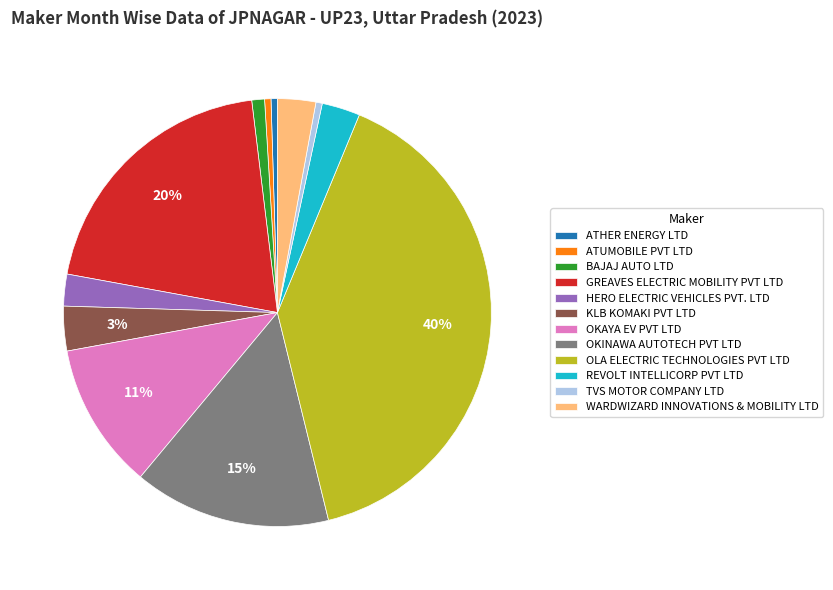

What percentage is the BAJAJ AUTO LTD slice, to the nearest percent?

1%